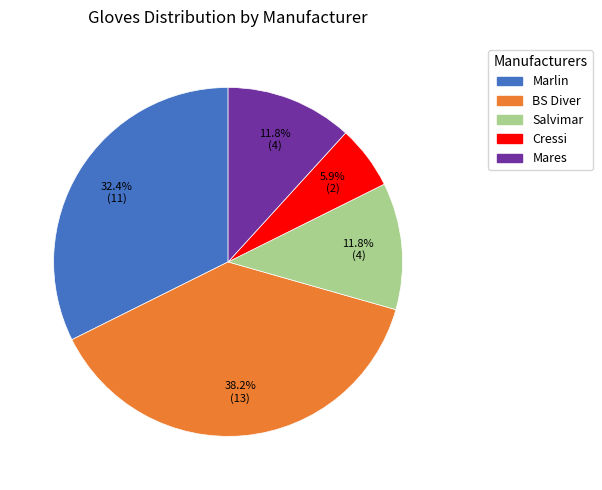

Is there a majority slice in this chart?

No